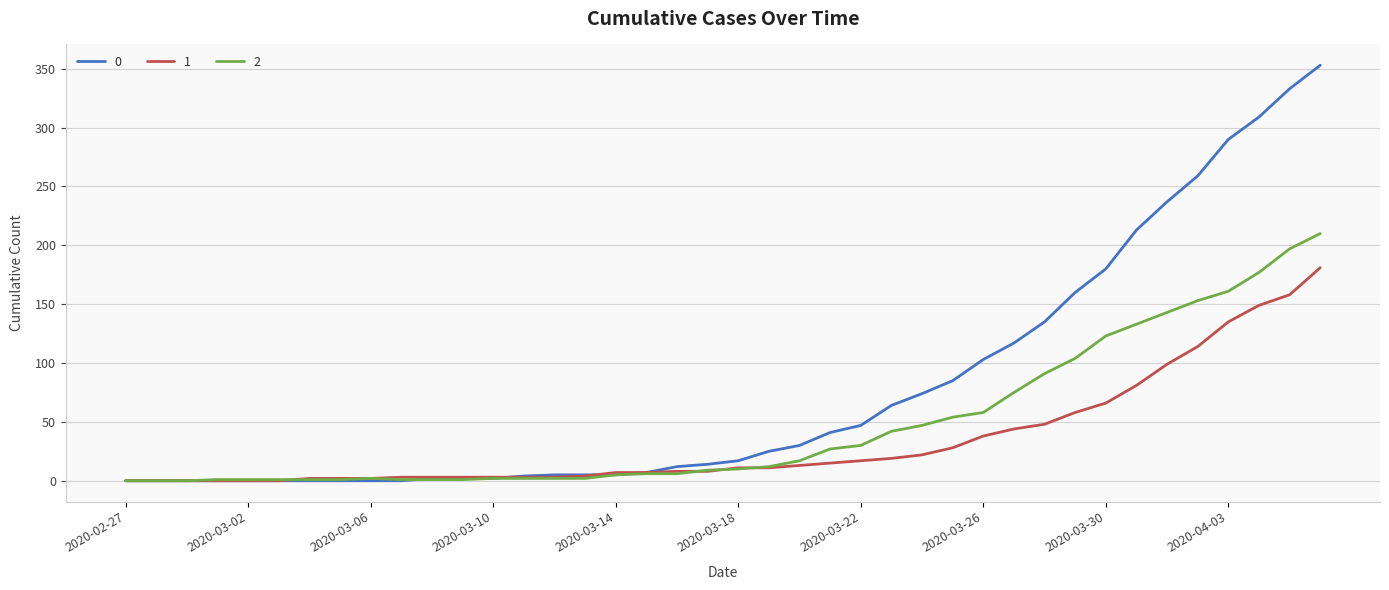

What are all the series names shown in the legend?

0, 1, 2